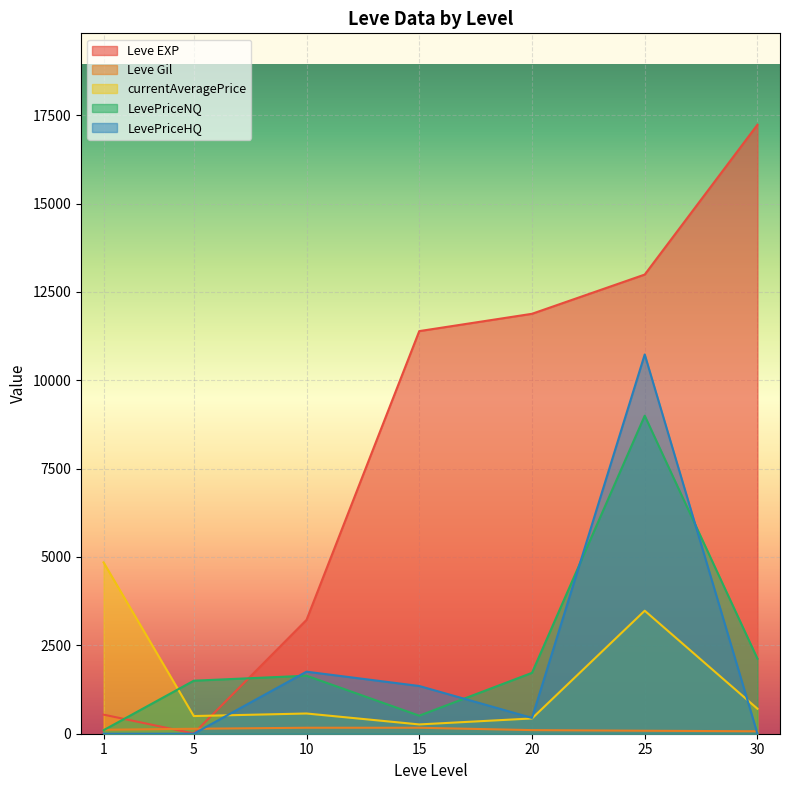

Which series has the largest range (max minus min)?

Leve EXP